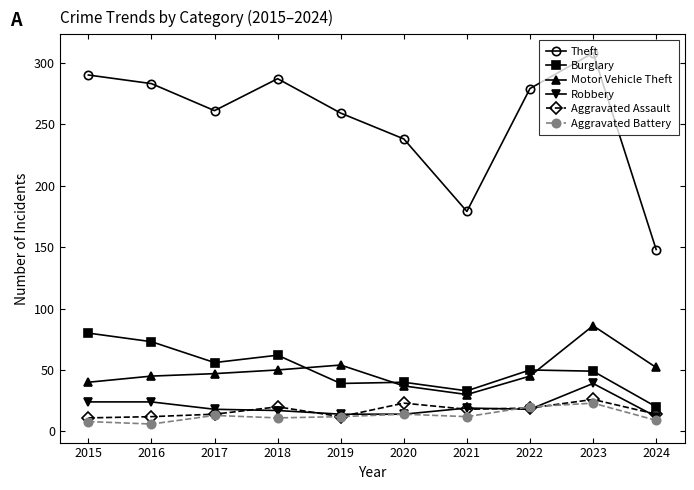

At which category does Theft reach its first local peak?

2018